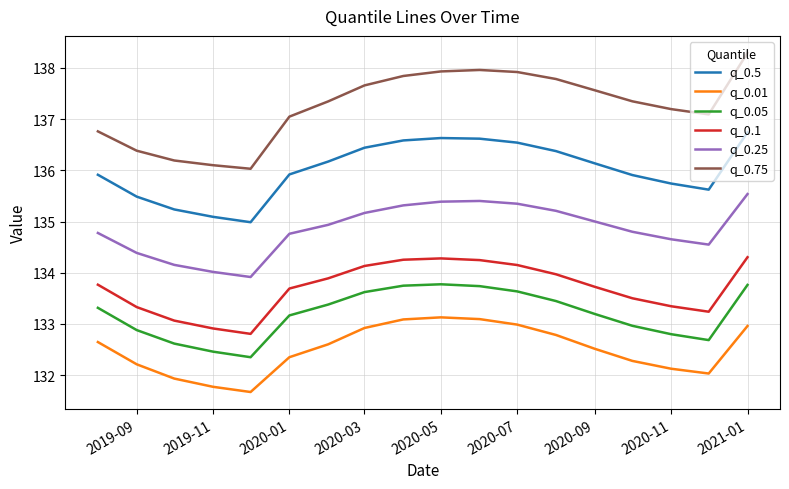

What is the average value of the q_0.1 series?

133.7